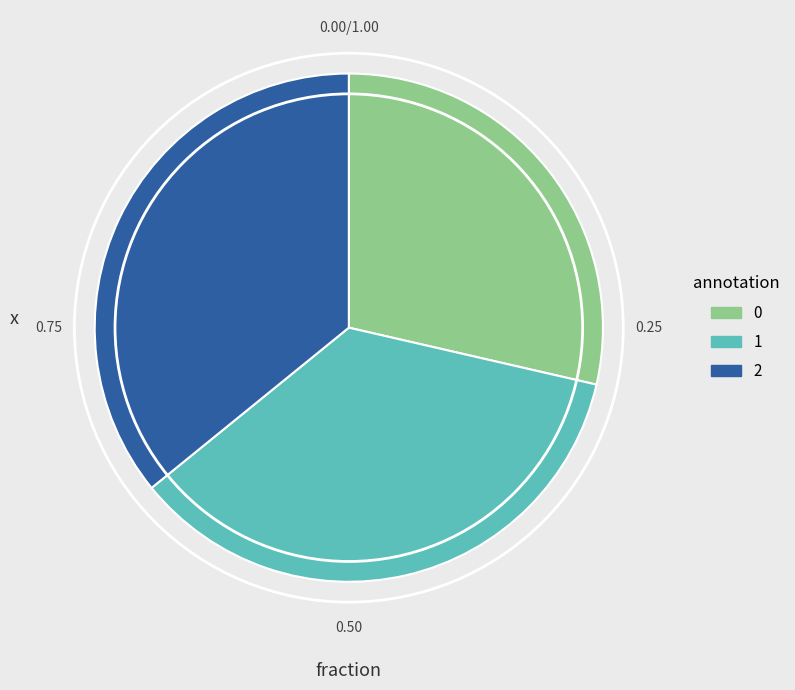

Approximately how many times larger is the value at 0 compared to 2?

0.8